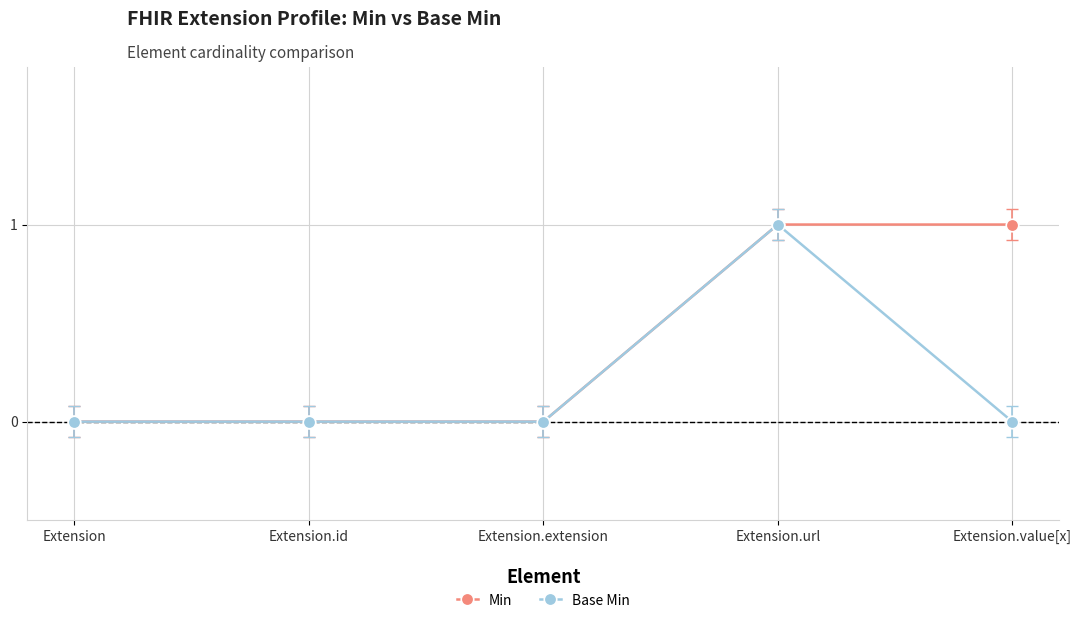

Reading right to left, what are all the values shown in this chart?

Min: 1	1	0	0	0
Base Min: 0	1	0	0	0